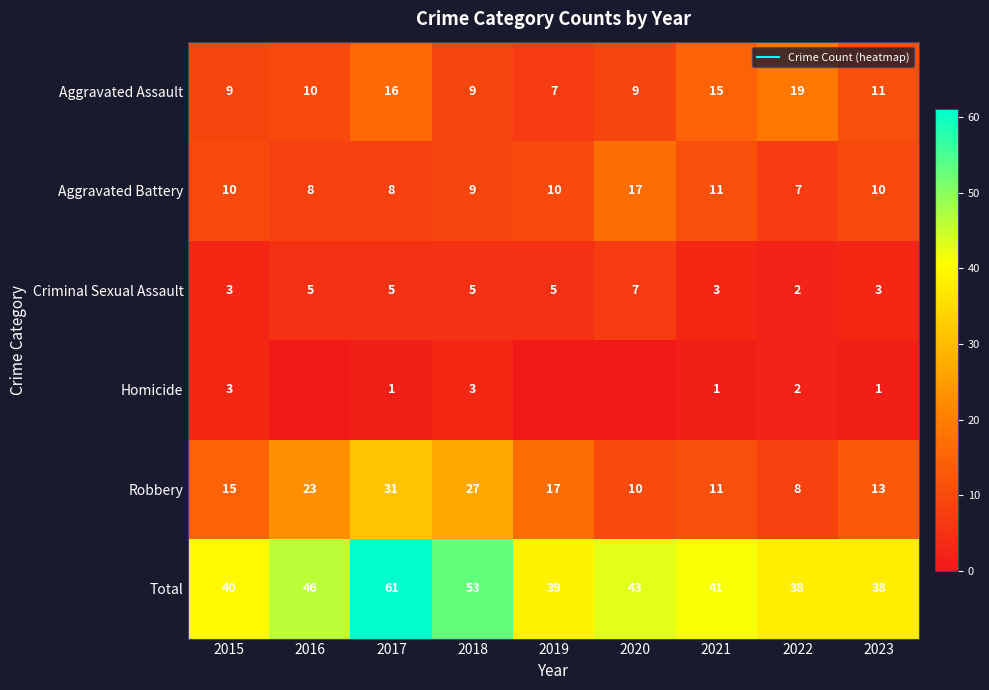

Between 2020 and 2022, which series saw the biggest shift?

Aggravated Assault